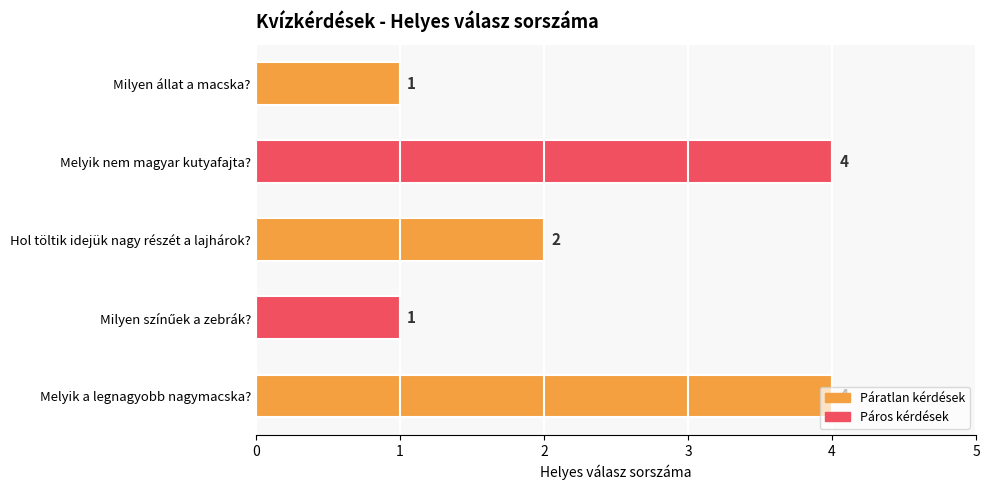

Where is the data nearest to the value 2?

Hol töltik idejük nagy részét a lajhárok?